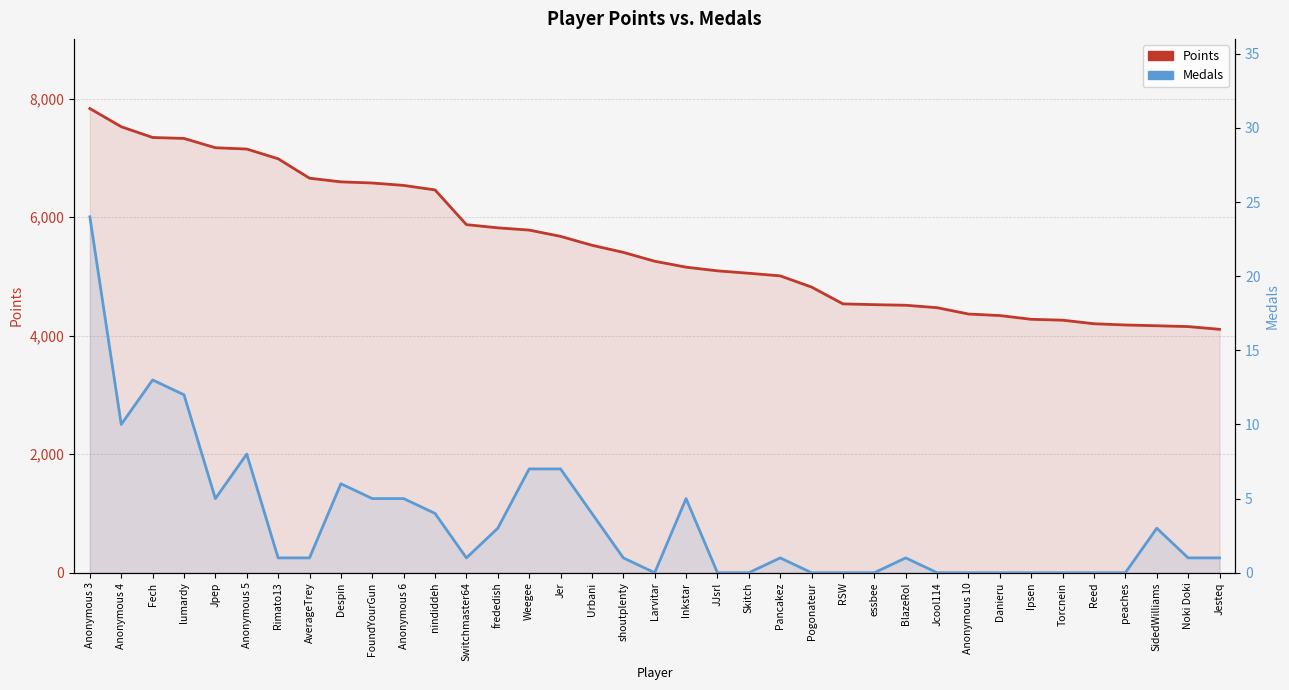

What is the value of the Points point at the 9th from the left?

6598